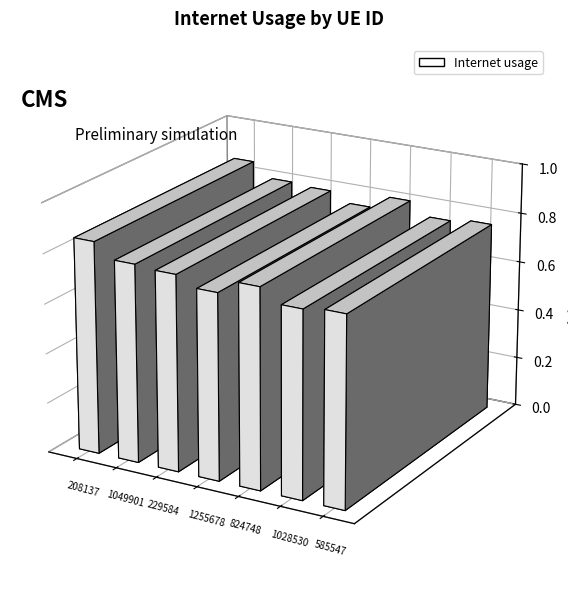

What is the label of the 4th bar from the left?

1255678